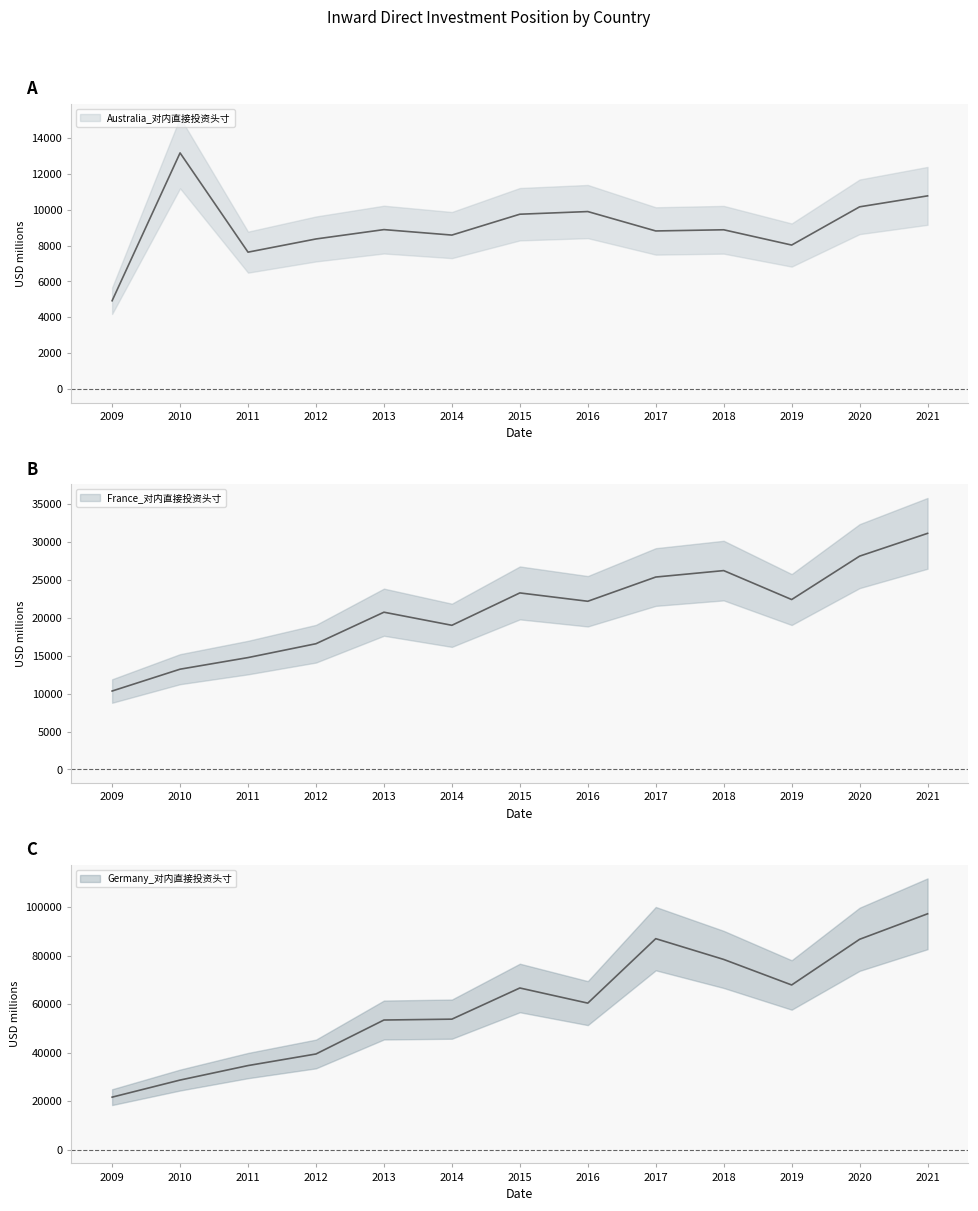

What is the minimum value shown in the chart?

4922.8